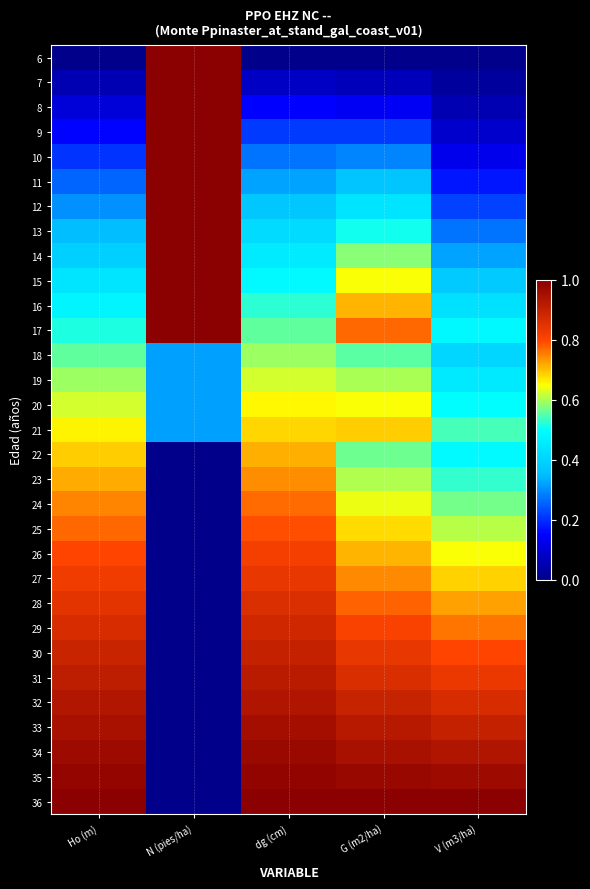

Reading right to left, what are all the values shown in this chart?

6: V (m3/ha)=0.0	G (m2/ha)=0.0	dg (cm)=0.0	N (pies/ha)=1.0	Ho (m)=0.0
7: V (m3/ha)=0.0	G (m2/ha)=0.1	dg (cm)=0.1	N (pies/ha)=1.0	Ho (m)=0.1
8: V (m3/ha)=0.1	G (m2/ha)=0.1	dg (cm)=0.1	N (pies/ha)=1.0	Ho (m)=0.1
9: V (m3/ha)=0.1	G (m2/ha)=0.2	dg (cm)=0.2	N (pies/ha)=1.0	Ho (m)=0.2
10: V (m3/ha)=0.1	G (m2/ha)=0.3	dg (cm)=0.3	N (pies/ha)=1.0	Ho (m)=0.2
11: V (m3/ha)=0.2	G (m2/ha)=0.4	dg (cm)=0.3	N (pies/ha)=1.0	Ho (m)=0.3
12: V (m3/ha)=0.2	G (m2/ha)=0.4	dg (cm)=0.4	N (pies/ha)=1.0	Ho (m)=0.3
13: V (m3/ha)=0.3	G (m2/ha)=0.5	dg (cm)=0.4	N (pies/ha)=1.0	Ho (m)=0.3
14: V (m3/ha)=0.3	G (m2/ha)=0.6	dg (cm)=0.5	N (pies/ha)=1.0	Ho (m)=0.4
15: V (m3/ha)=0.4	G (m2/ha)=0.6	dg (cm)=0.5	N (pies/ha)=1.0	Ho (m)=0.4
16: V (m3/ha)=0.4	G (m2/ha)=0.7	dg (cm)=0.5	N (pies/ha)=1.0	Ho (m)=0.5
17: V (m3/ha)=0.5	G (m2/ha)=0.8	dg (cm)=0.6	N (pies/ha)=1.0	Ho (m)=0.5
18: V (m3/ha)=0.4	G (m2/ha)=0.6	dg (cm)=0.6	N (pies/ha)=0.3	Ho (m)=0.6
19: V (m3/ha)=0.5	G (m2/ha)=0.6	dg (cm)=0.6	N (pies/ha)=0.3	Ho (m)=0.6
20: V (m3/ha)=0.5	G (m2/ha)=0.6	dg (cm)=0.7	N (pies/ha)=0.3	Ho (m)=0.6
21: V (m3/ha)=0.5	G (m2/ha)=0.7	dg (cm)=0.7	N (pies/ha)=0.3	Ho (m)=0.7
22: V (m3/ha)=0.5	G (m2/ha)=0.6	dg (cm)=0.7	N (pies/ha)=0.0	Ho (m)=0.7
23: V (m3/ha)=0.5	G (m2/ha)=0.6	dg (cm)=0.7	N (pies/ha)=0.0	Ho (m)=0.7
24: V (m3/ha)=0.6	G (m2/ha)=0.6	dg (cm)=0.8	N (pies/ha)=0.0	Ho (m)=0.7
25: V (m3/ha)=0.6	G (m2/ha)=0.7	dg (cm)=0.8	N (pies/ha)=0.0	Ho (m)=0.8
26: V (m3/ha)=0.6	G (m2/ha)=0.7	dg (cm)=0.8	N (pies/ha)=0.0	Ho (m)=0.8
27: V (m3/ha)=0.7	G (m2/ha)=0.7	dg (cm)=0.8	N (pies/ha)=0.0	Ho (m)=0.8
28: V (m3/ha)=0.7	G (m2/ha)=0.8	dg (cm)=0.9	N (pies/ha)=0.0	Ho (m)=0.8
29: V (m3/ha)=0.8	G (m2/ha)=0.8	dg (cm)=0.9	N (pies/ha)=0.0	Ho (m)=0.9
30: V (m3/ha)=0.8	G (m2/ha)=0.8	dg (cm)=0.9	N (pies/ha)=0.0	Ho (m)=0.9
31: V (m3/ha)=0.8	G (m2/ha)=0.9	dg (cm)=0.9	N (pies/ha)=0.0	Ho (m)=0.9
32: V (m3/ha)=0.9	G (m2/ha)=0.9	dg (cm)=0.9	N (pies/ha)=0.0	Ho (m)=0.9
33: V (m3/ha)=0.9	G (m2/ha)=0.9	dg (cm)=1.0	N (pies/ha)=0.0	Ho (m)=0.9
34: V (m3/ha)=0.9	G (m2/ha)=0.9	dg (cm)=1.0	N (pies/ha)=0.0	Ho (m)=1.0
35: V (m3/ha)=1.0	G (m2/ha)=1.0	dg (cm)=1.0	N (pies/ha)=0.0	Ho (m)=1.0
36: V (m3/ha)=1.0	G (m2/ha)=1.0	dg (cm)=1.0	N (pies/ha)=0.0	Ho (m)=1.0